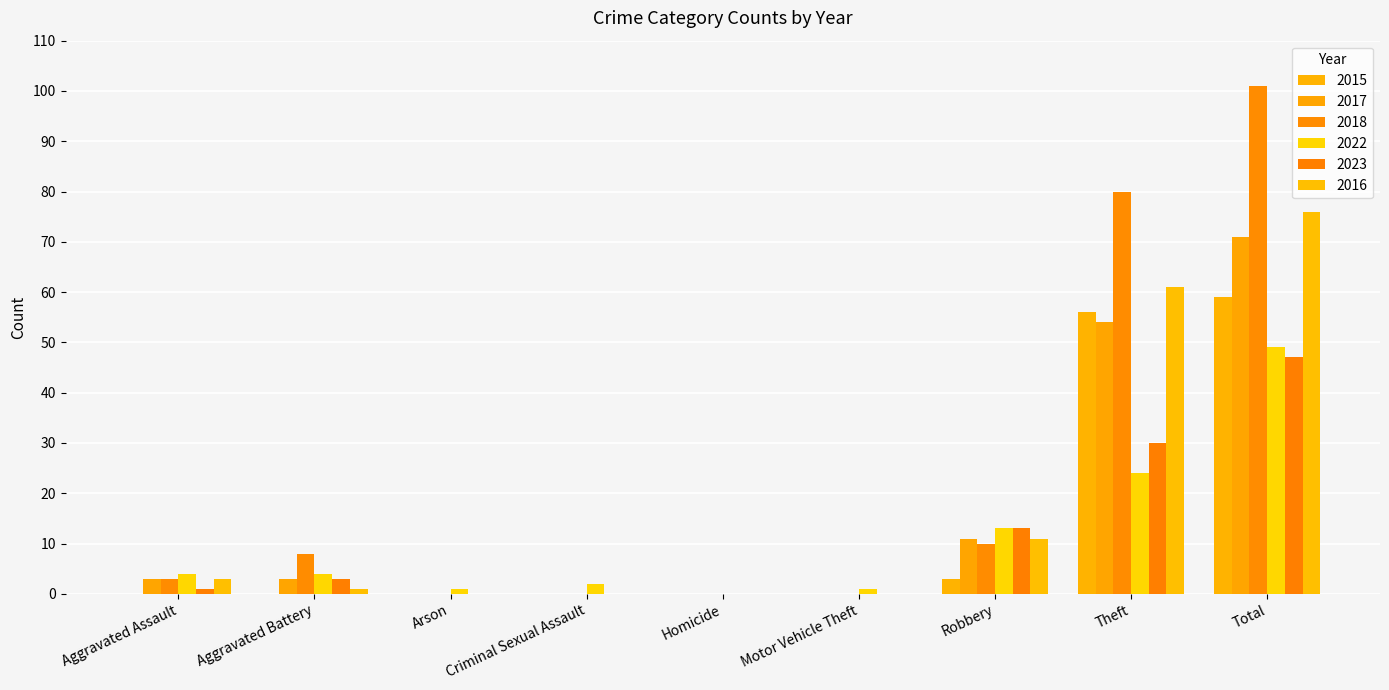

Reading left to right, what are all the values shown in this chart?

2015: Aggravated Assault=0	Aggravated Battery=0	Arson=0	Criminal Sexual Assault=0	Homicide=0	Motor Vehicle Theft=0	Robbery=3	Theft=56	Total=59
2017: Aggravated Assault=3	Aggravated Battery=3	Arson=0	Criminal Sexual Assault=0	Homicide=0	Motor Vehicle Theft=0	Robbery=11	Theft=54	Total=71
2018: Aggravated Assault=3	Aggravated Battery=8	Arson=0	Criminal Sexual Assault=0	Homicide=0	Motor Vehicle Theft=0	Robbery=10	Theft=80	Total=101
2022: Aggravated Assault=4	Aggravated Battery=4	Arson=1	Criminal Sexual Assault=2	Homicide=0	Motor Vehicle Theft=1	Robbery=13	Theft=24	Total=49
2023: Aggravated Assault=1	Aggravated Battery=3	Arson=0	Criminal Sexual Assault=0	Homicide=0	Motor Vehicle Theft=0	Robbery=13	Theft=30	Total=47
2016: Aggravated Assault=3	Aggravated Battery=1	Arson=0	Criminal Sexual Assault=0	Homicide=0	Motor Vehicle Theft=0	Robbery=11	Theft=61	Total=76